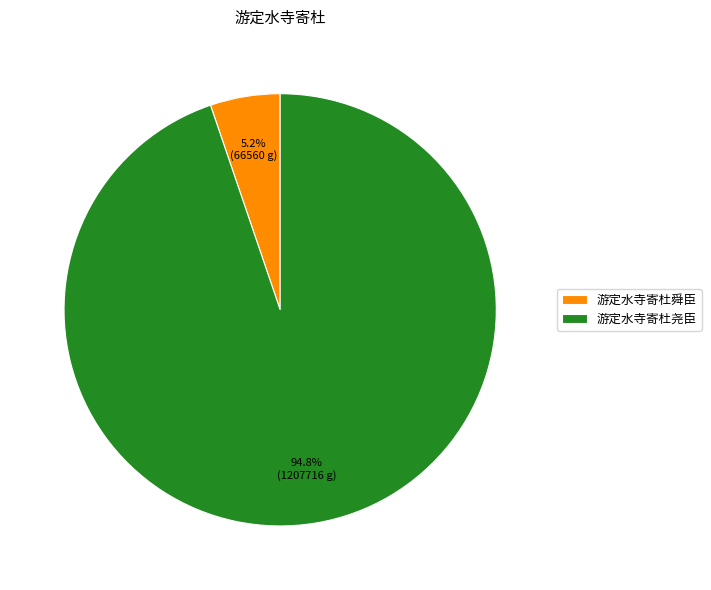

To the nearest percent, what percentage of the pie is 游定水寺寄杜舜臣?

5%